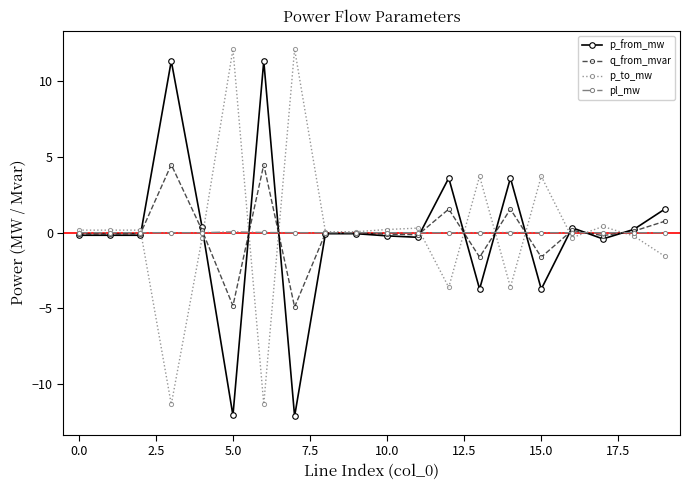

How many series are shown in this chart?

4